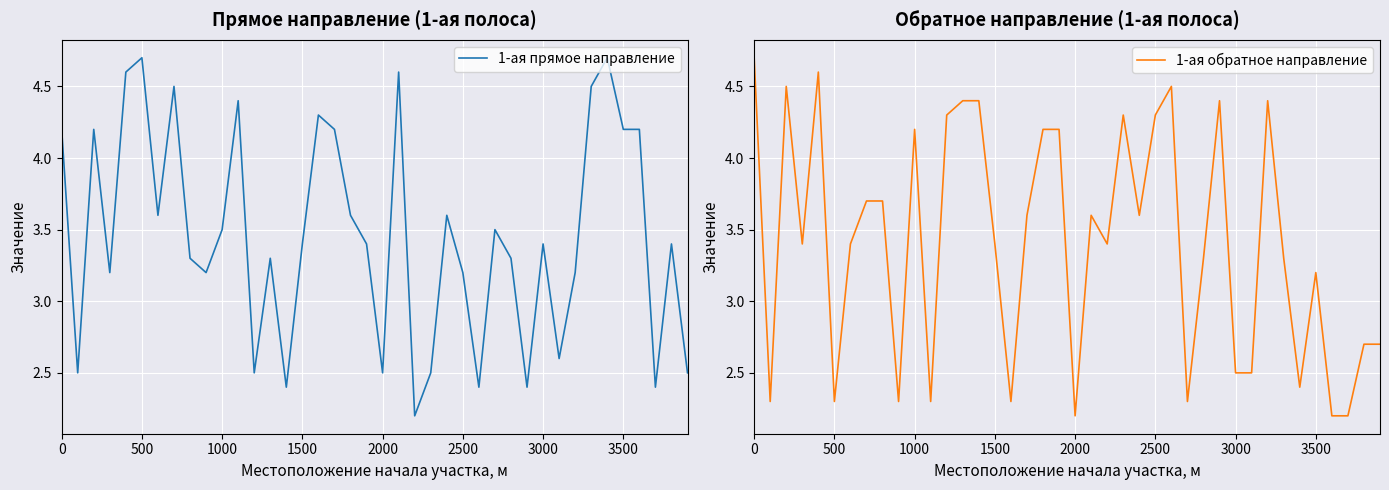

What is the difference between the maximum and minimum values in the 1-ая обратное направление series?

2.5